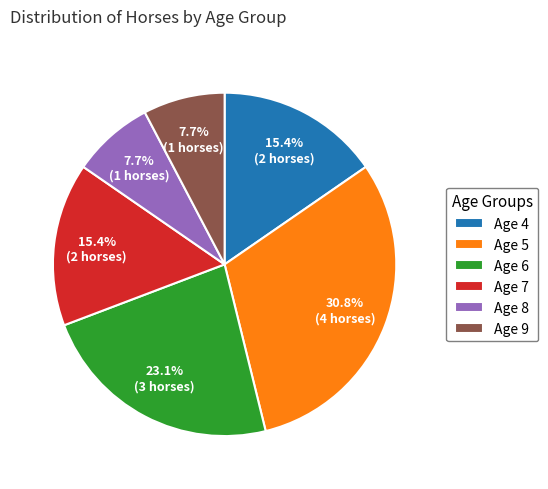

How many slices are in this pie chart?

6